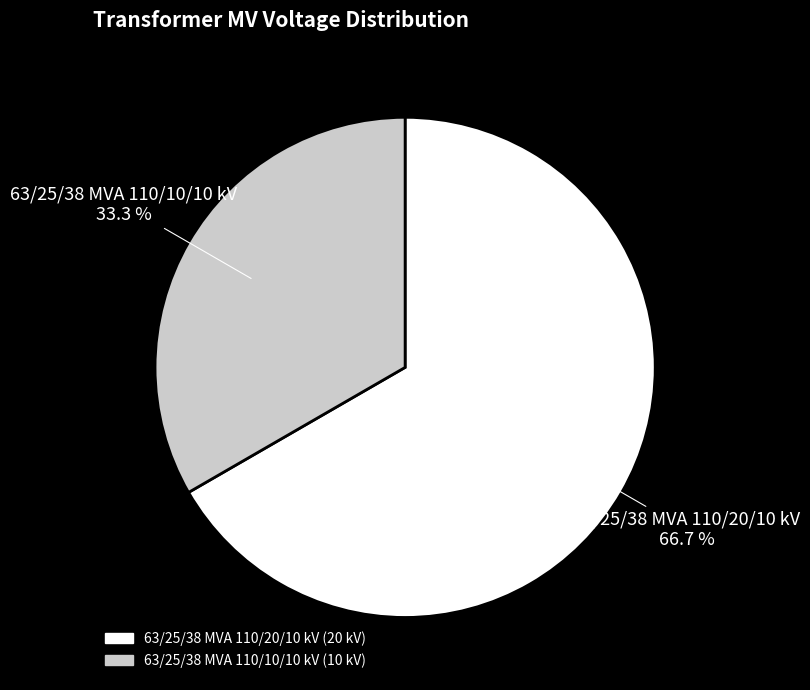

To the nearest percent, what is the combined percentage of 63/25/38 MVA 110/10/10 kV and 63/25/38 MVA 110/20/10 kV?

100%